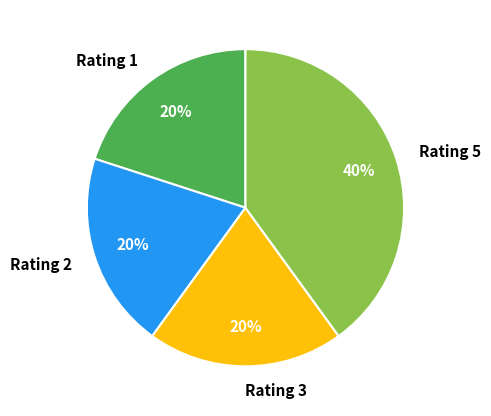

Between Rating 5 and Rating 1, which is larger?

Rating 5